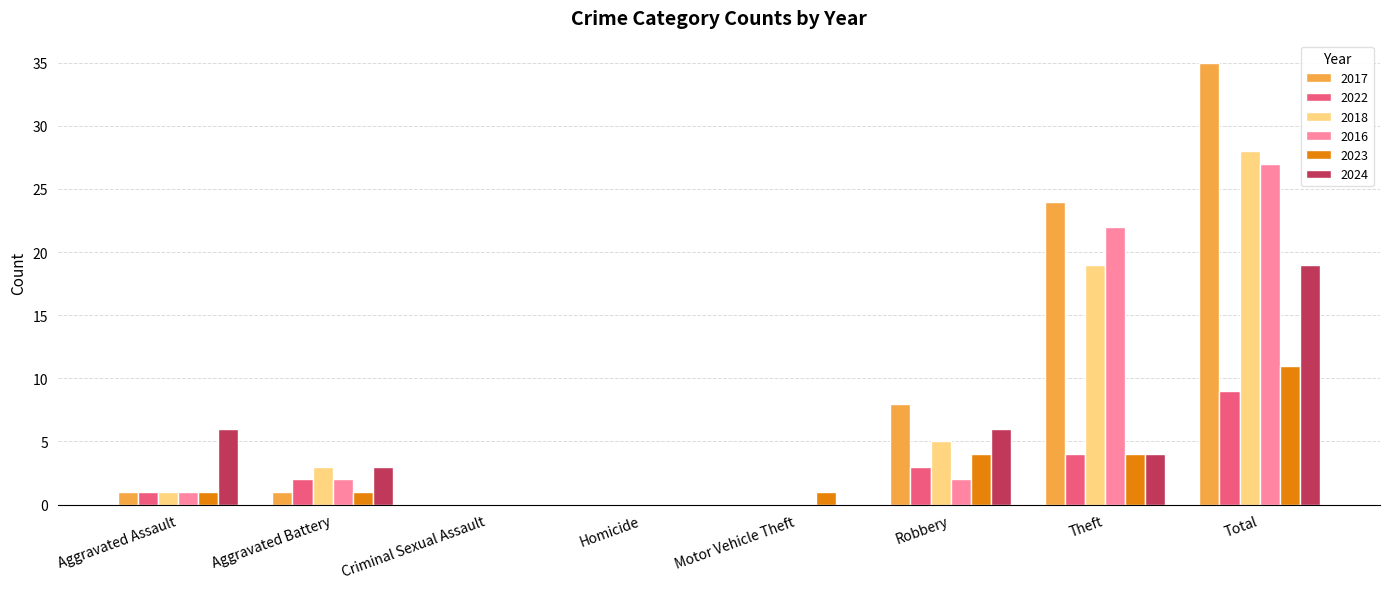

At which label is 2016 closest to 13?

Theft